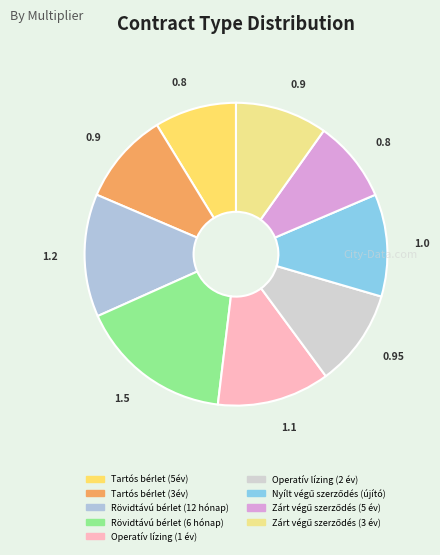

How many slices are in this pie chart?

9